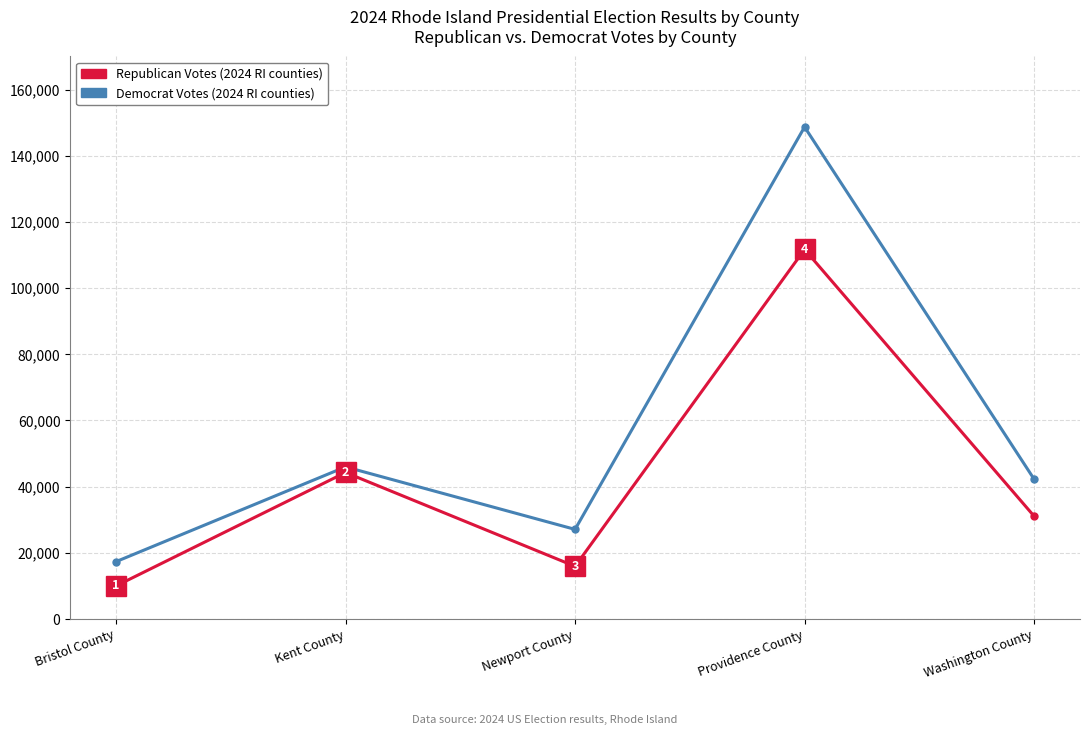

What is the greatest value displayed?

148691